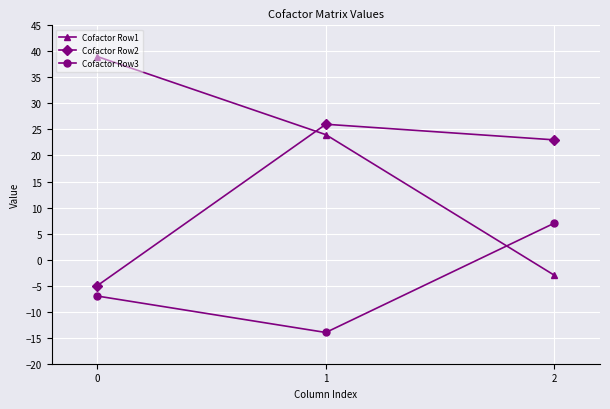

How many data points does each series have?

3